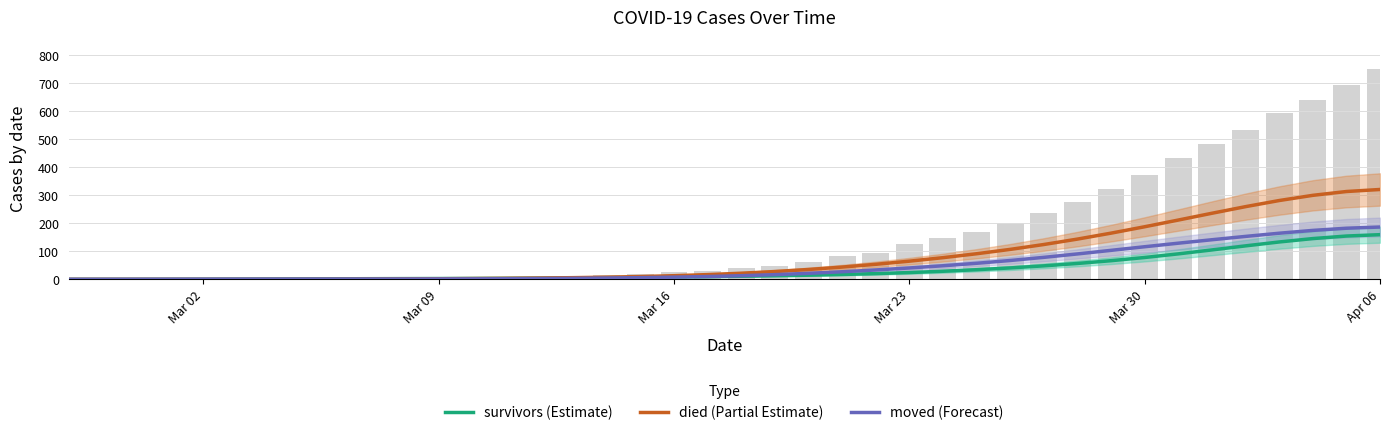

Reading left to right, transcribe all the data shown in this chart.

survivors (Estimate): 0.0	0.1	0.2	0.3	0.6	0.9	1.3	1.7	2.1	2.4	2.7	3.0	3.3	3.8	4.4	5.1	6.1	7.2	8.4	9.7	11.3	13.0	15.0	17.5	20.6	24.4	29.0	34.5	40.9	48.3	56.8	66.7	78.1	91.1	105.1	119.6	133.5	145.7	154.7	159.6
died (Partial Estimate): 0.0	0.0	0.0	0.0	0.0	0.1	0.2	0.3	0.6	1.0	1.6	2.2	3.0	3.8	4.8	6.1	7.8	10.1	13.2	17.1	22.0	28.0	35.3	43.9	53.8	65.0	77.5	91.5	107.1	124.5	143.8	165.1	187.9	211.8	236.0	259.7	281.5	300.0	313.7	320.9
moved (Forecast): 0.2	0.3	0.4	0.6	0.8	0.9	1.1	1.1	1.2	1.3	1.4	1.6	1.9	2.3	3.0	3.8	4.9	6.2	7.9	10.2	13.1	16.9	21.6	27.2	33.6	40.7	48.6	57.4	67.4	78.6	90.9	103.6	116.5	129.2	141.5	153.4	164.8	174.8	182.6	186.9